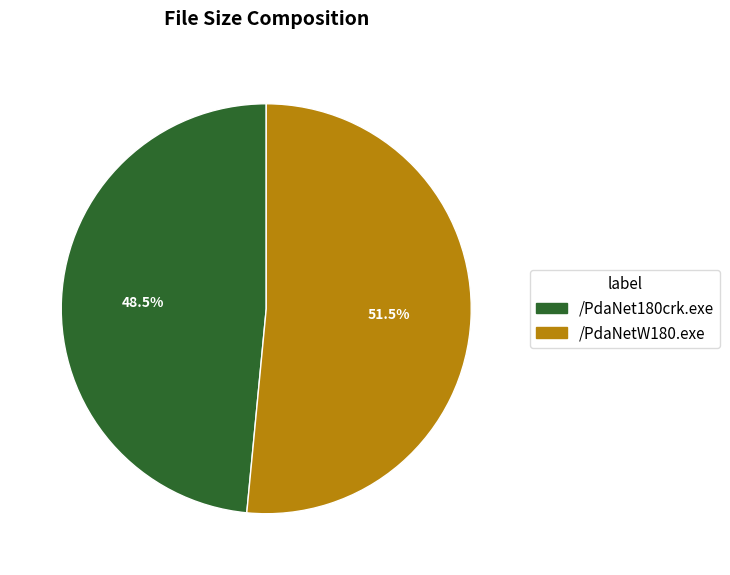

What is the largest slice in the pie chart?

/PdaNetW180.exe